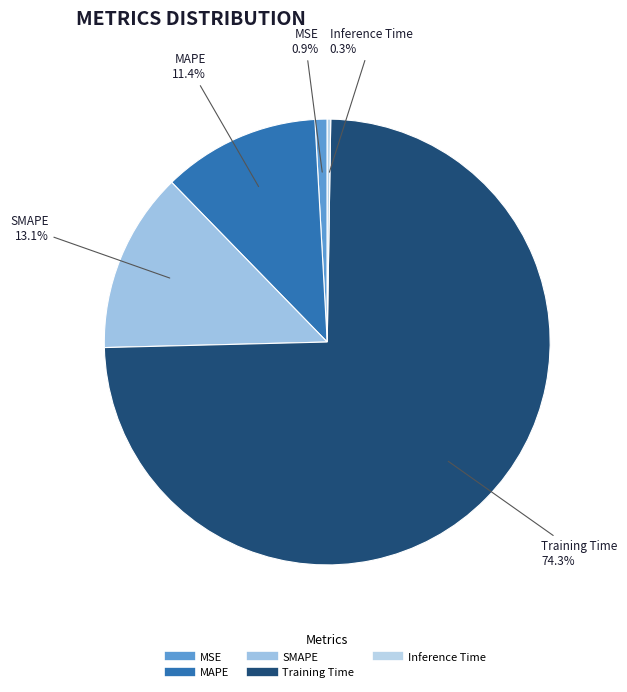

Is there any slice that represents more than half of the pie?

Yes